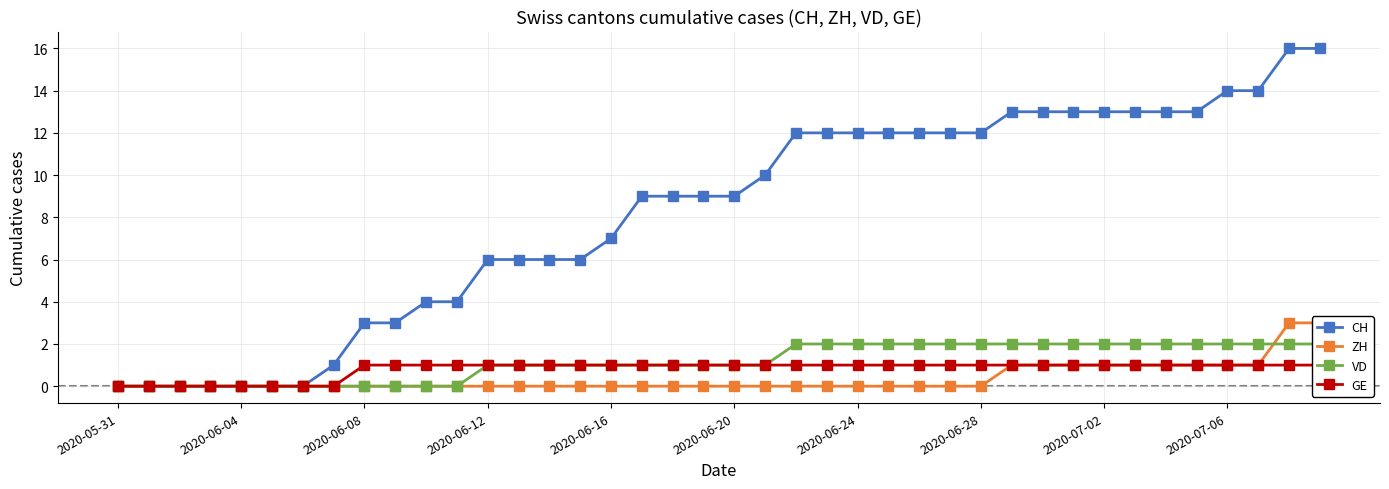

Reading right to left, transcribe all the data shown in this chart.

CH: 16	16	14	14	13	13	13	13	13	13	13	12	12	12	12	12	12	12	10	9	9	9	9	7	6	6	6	6	4	4	3	3	1	0	0	0	0	0	0	0
ZH: 3	3	1	1	1	1	1	1	1	1	1	0	0	0	0	0	0	0	0	0	0	0	0	0	0	0	0	0	0	0	0	0	0	0	0	0	0	0	0	0
VD: 2	2	2	2	2	2	2	2	2	2	2	2	2	2	2	2	2	2	1	1	1	1	1	1	1	1	1	1	0	0	0	0	0	0	0	0	0	0	0	0
GE: 1	1	1	1	1	1	1	1	1	1	1	1	1	1	1	1	1	1	1	1	1	1	1	1	1	1	1	1	1	1	1	1	0	0	0	0	0	0	0	0